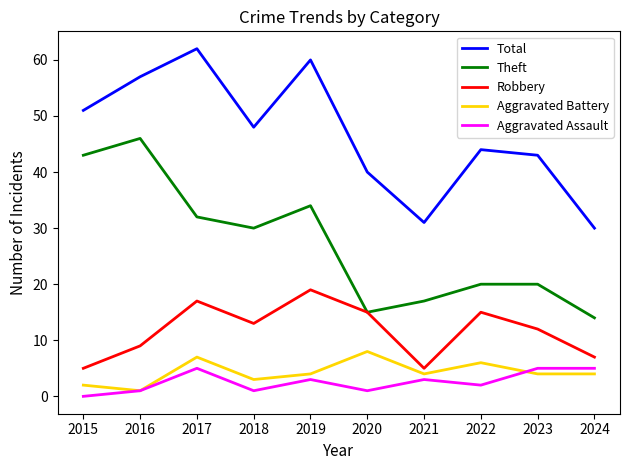

Reading left to right, what are all the values shown in this chart?

Total: 51	57	62	48	60	40	31	44	43	30
Theft: 43	46	32	30	34	15	17	20	20	14
Robbery: 5	9	17	13	19	15	5	15	12	7
Aggravated Battery: 2	1	7	3	4	8	4	6	4	4
Aggravated Assault: 0	1	5	1	3	1	3	2	5	5